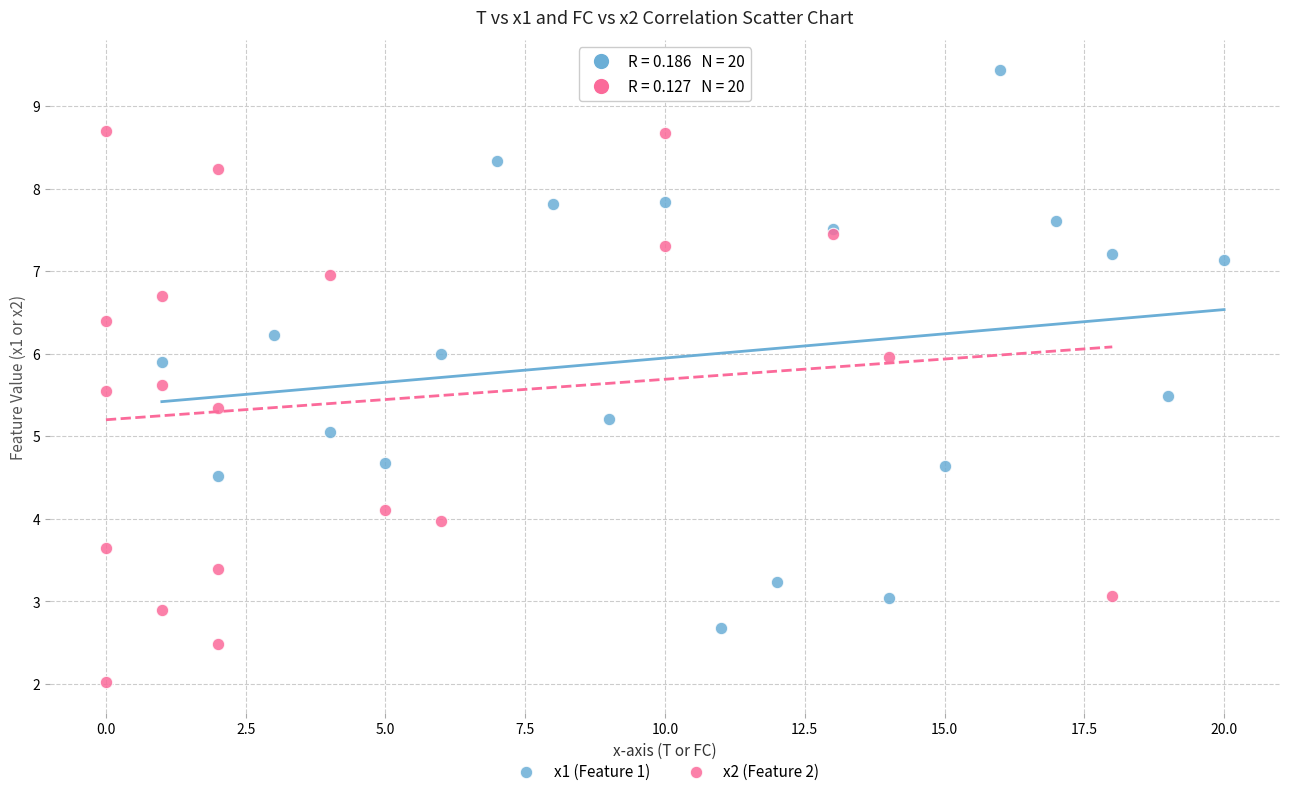

Which series contains the lowest Y value?

x2 (Feature 2)